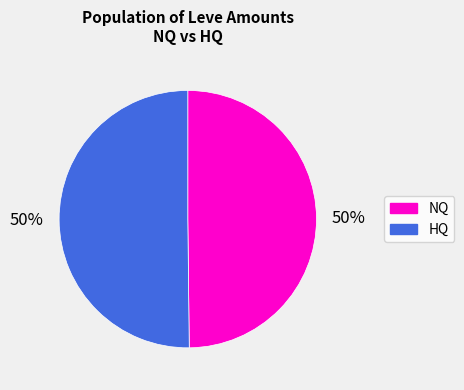

To the nearest percent, what is the average slice percentage?

50%